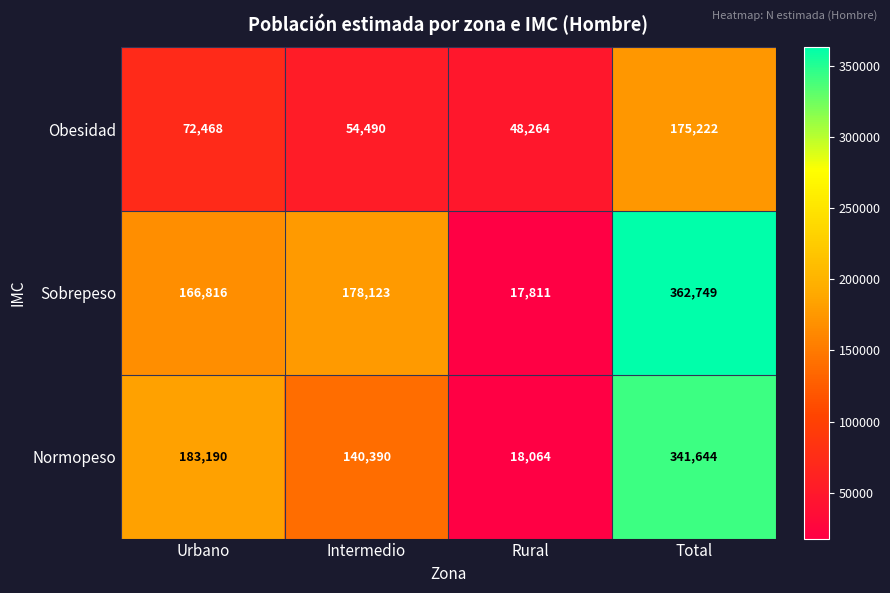

Reading left to right, extract all data points from this chart.

Obesidad: 72468	54490	48264	175222
Sobrepeso: 166816	178123	17811	362749
Normopeso: 183190	140390	18064	341644